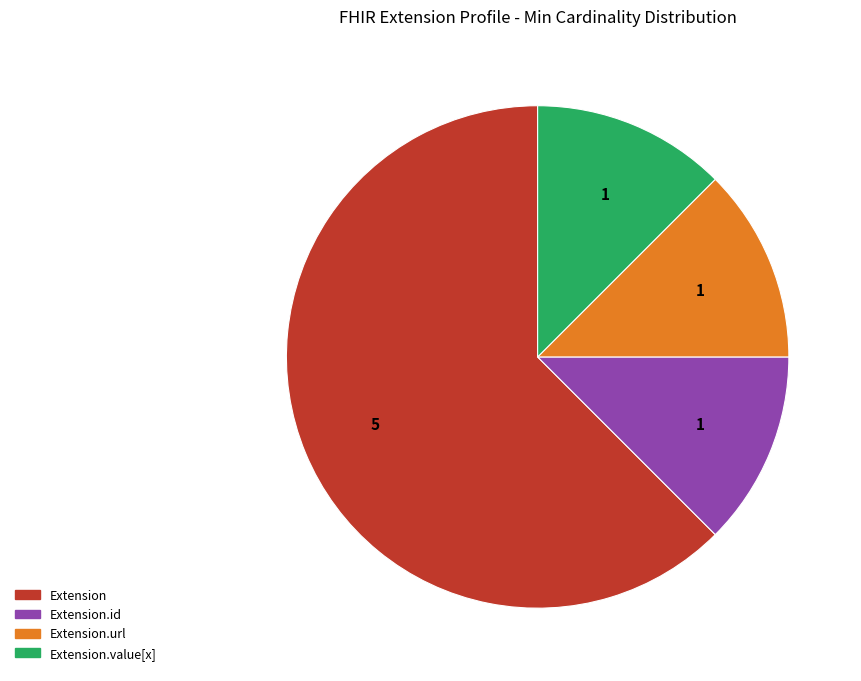

Does any single category account for the majority?

Yes